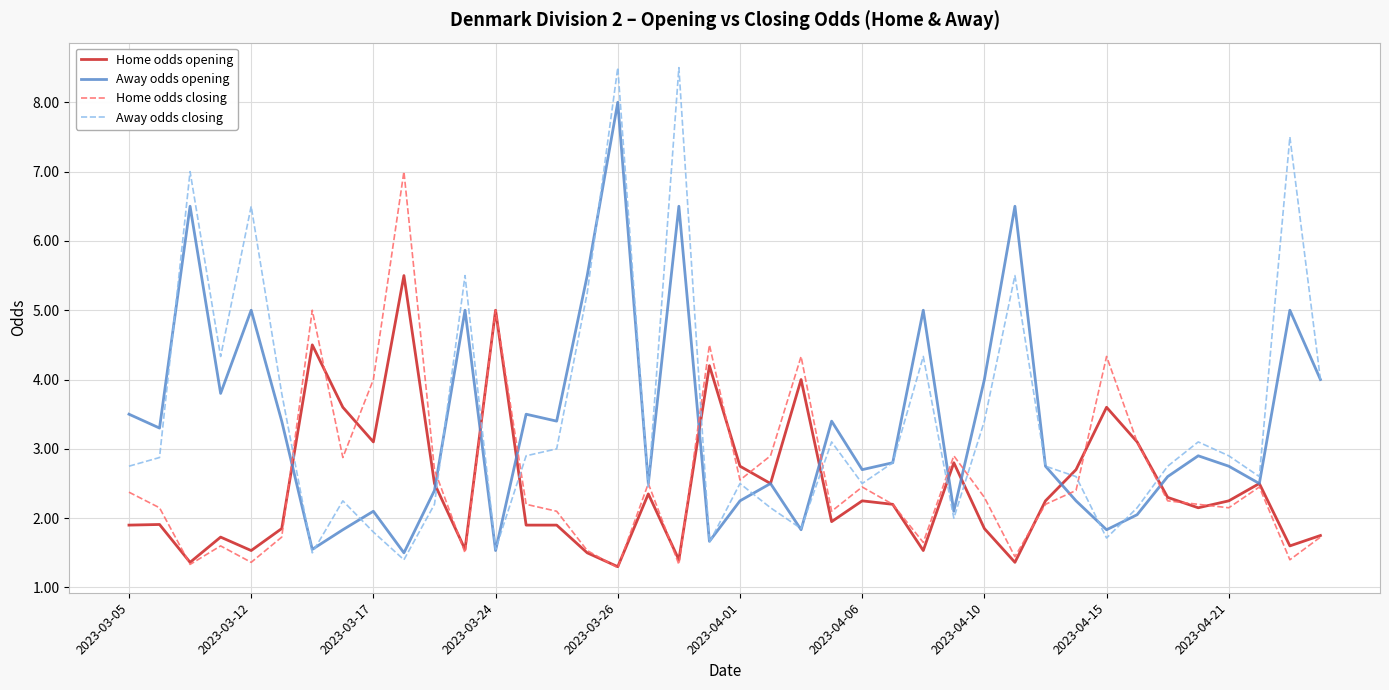

True or false: Away odds closing and Home odds closing cross at least once.

True